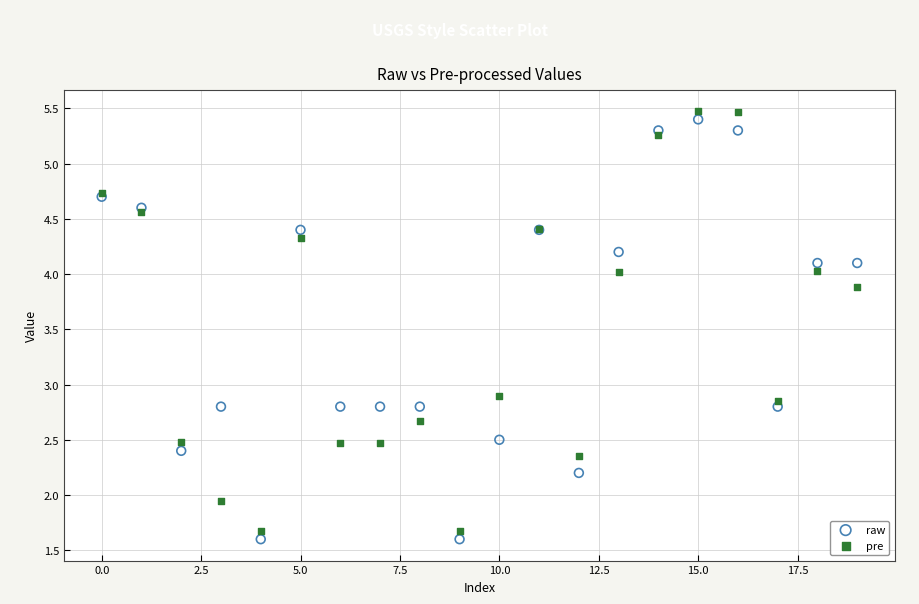

In the raw series, what Y value is closest to 3?

2.8